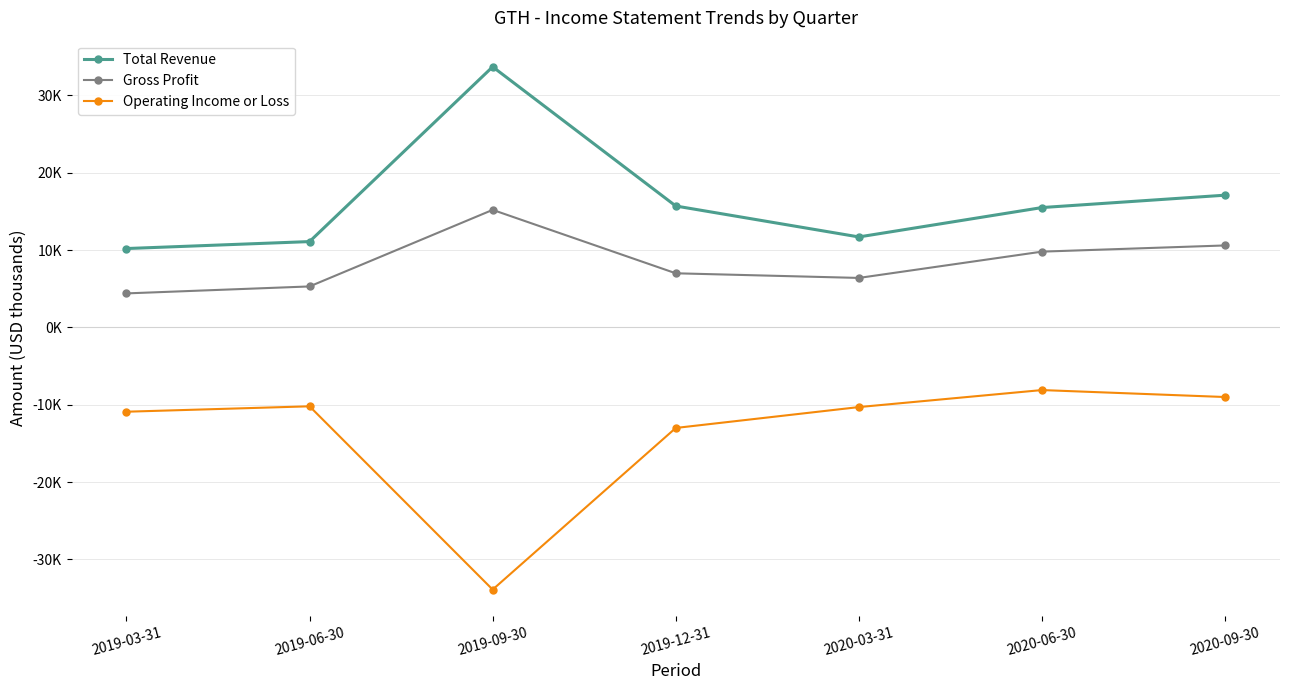

Where is Operating Income or Loss nearest to the value -21000?

2019-12-31